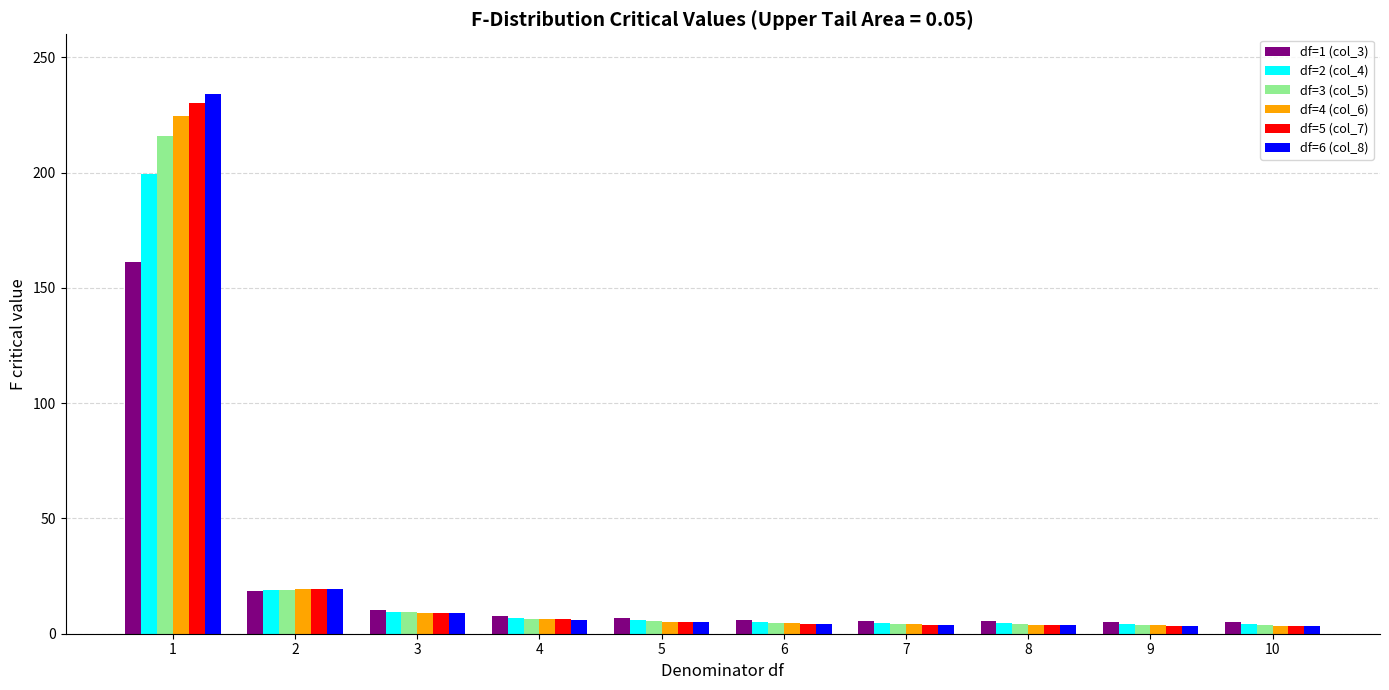

True or false: df=4 (col_6) has a value of 3.5 at 10.

True